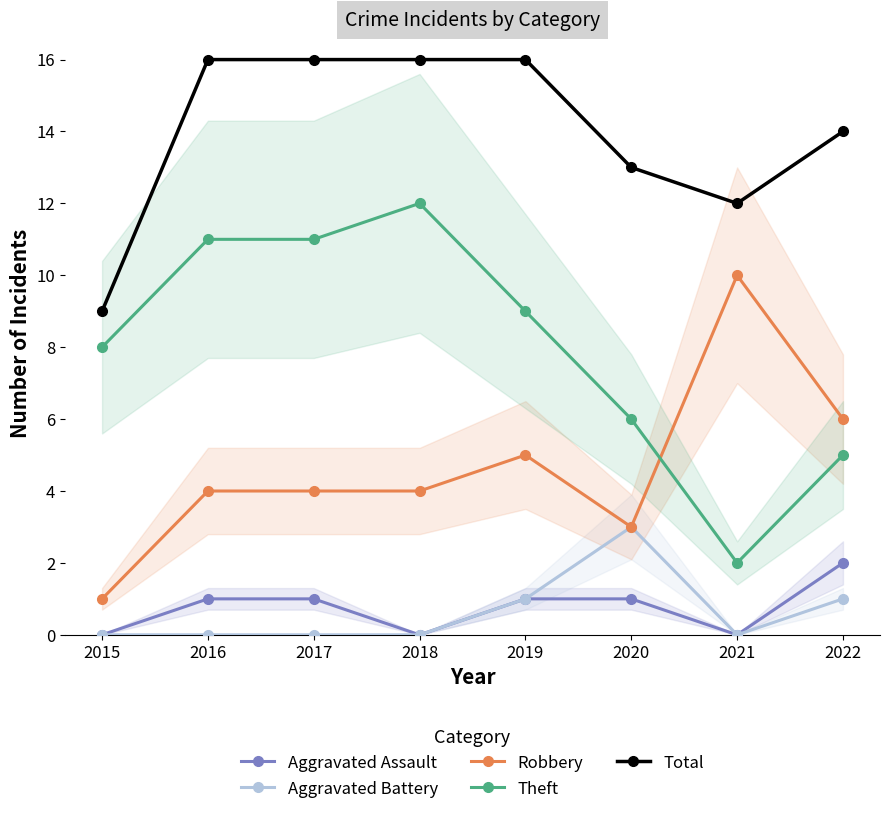

Reading left to right, list all the values displayed in this chart.

Aggravated Assault: 2015=0	2016=1	2017=1	2018=0	2019=1	2020=1	2021=0	2022=2
Aggravated Battery: 2015=0	2016=0	2017=0	2018=0	2019=1	2020=3	2021=0	2022=1
Robbery: 2015=1	2016=4	2017=4	2018=4	2019=5	2020=3	2021=10	2022=6
Theft: 2015=8	2016=11	2017=11	2018=12	2019=9	2020=6	2021=2	2022=5
Total: 2015=9	2016=16	2017=16	2018=16	2019=16	2020=13	2021=12	2022=14